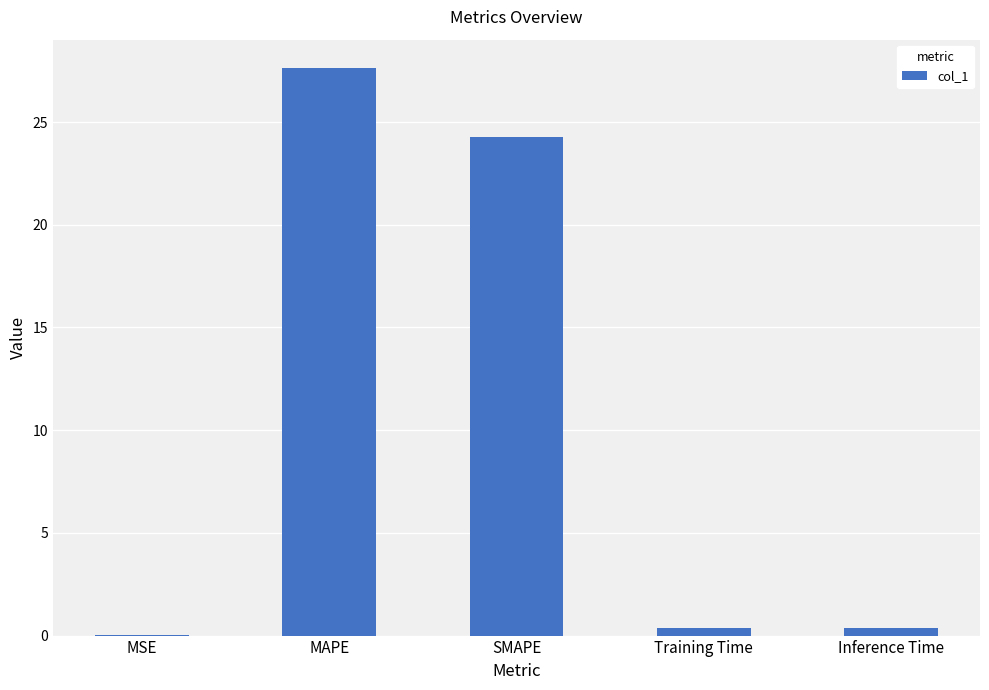

What is the average value?

10.5